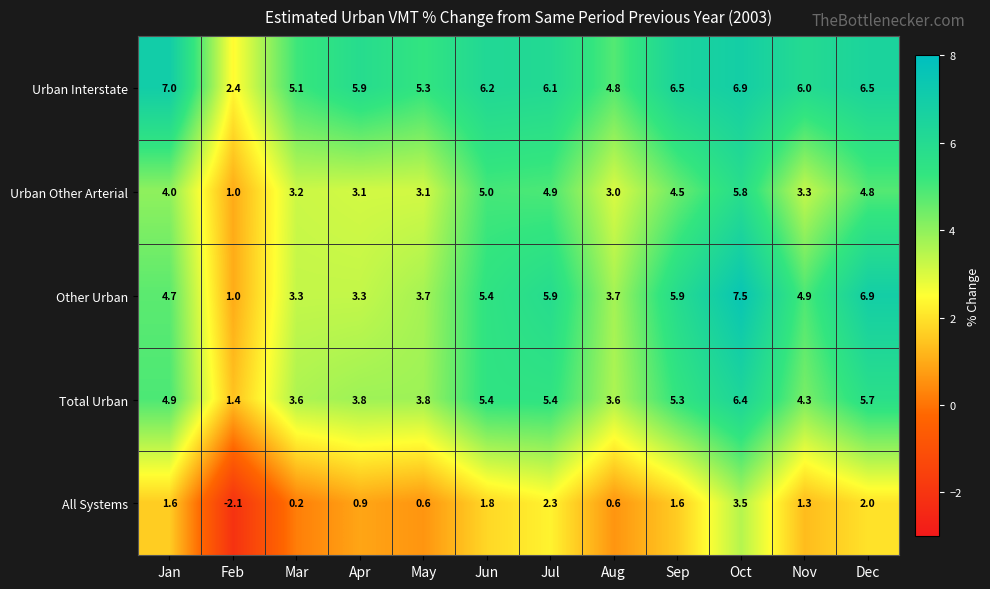

What is the difference between the maximum and minimum values in the Urban Other Arterial series?

4.8